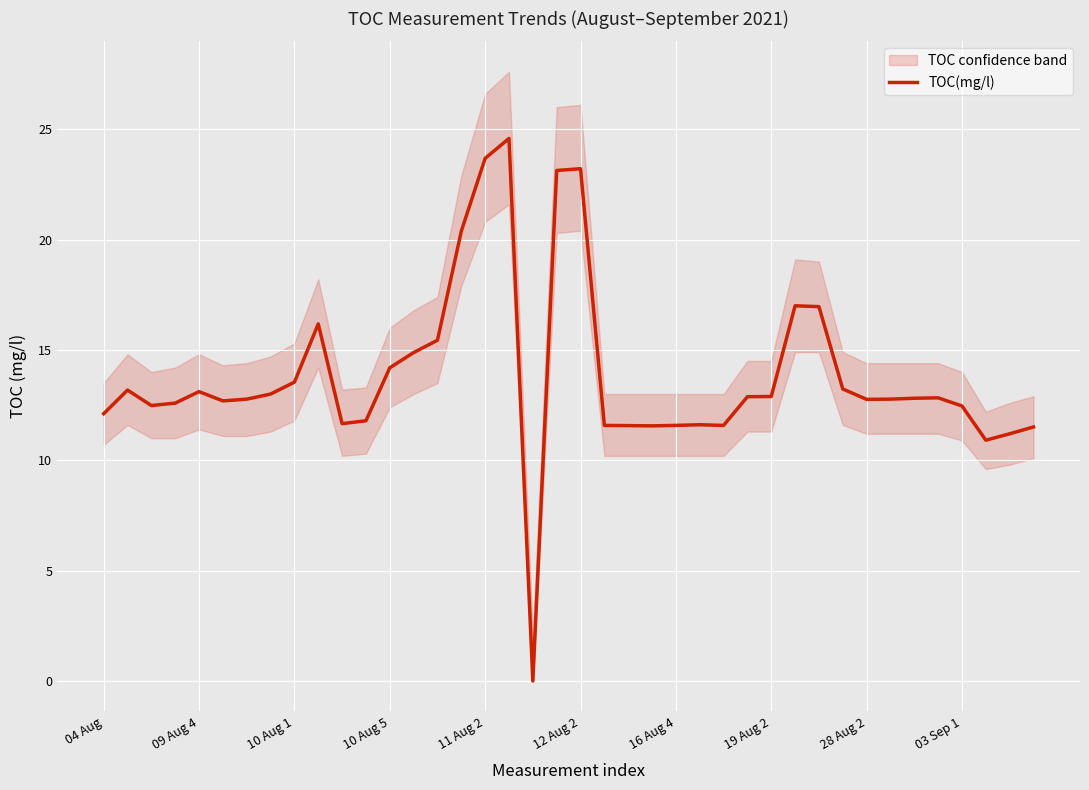

How many lines are shown in the chart?

1